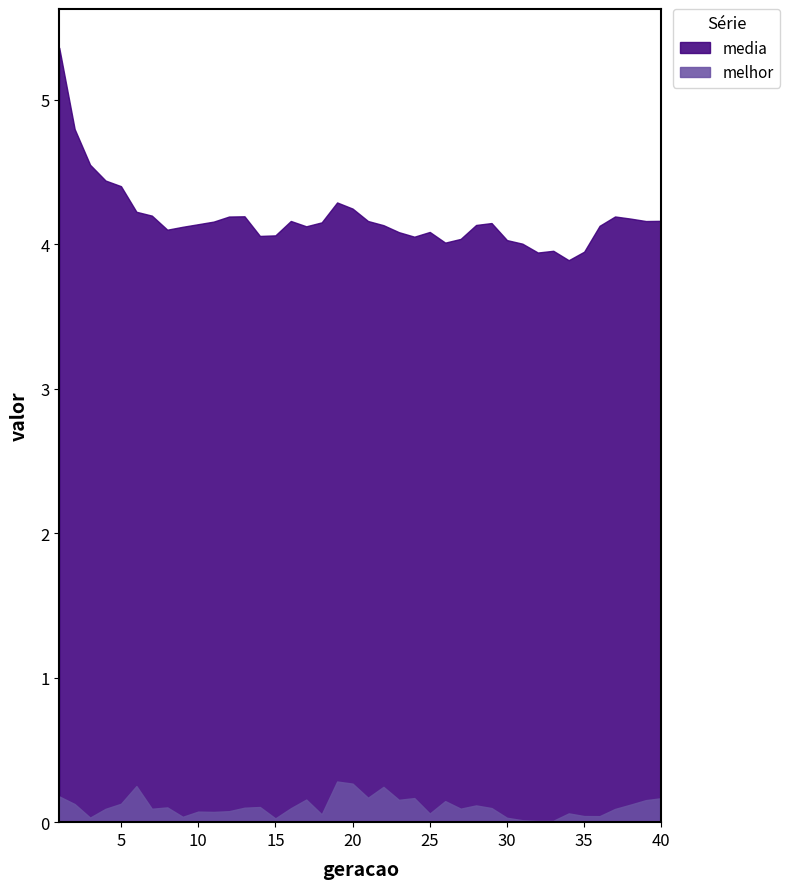

Reading left to right, list all the values displayed in this chart.

media: 5.4	4.8	4.5	4.4	4.4	4.2	4.2	4.1	4.1	4.1	4.2	4.2	4.2	4.1	4.1	4.2	4.1	4.2	4.3	4.2	4.2	4.1	4.1	4.1	4.1	4.0	4.0	4.1	4.1	4.0	4.0	3.9	4.0	3.9	3.9	4.1	4.2	4.2	4.2	4.2
melhor: 0.2	0.1	0.0	0.1	0.1	0.2	0.1	0.1	0.0	0.1	0.1	0.1	0.1	0.1	0.0	0.1	0.2	0.1	0.3	0.3	0.2	0.2	0.2	0.2	0.1	0.1	0.1	0.1	0.1	0.0	0.0	0.0	0.0	0.1	0.0	0.0	0.1	0.1	0.2	0.2